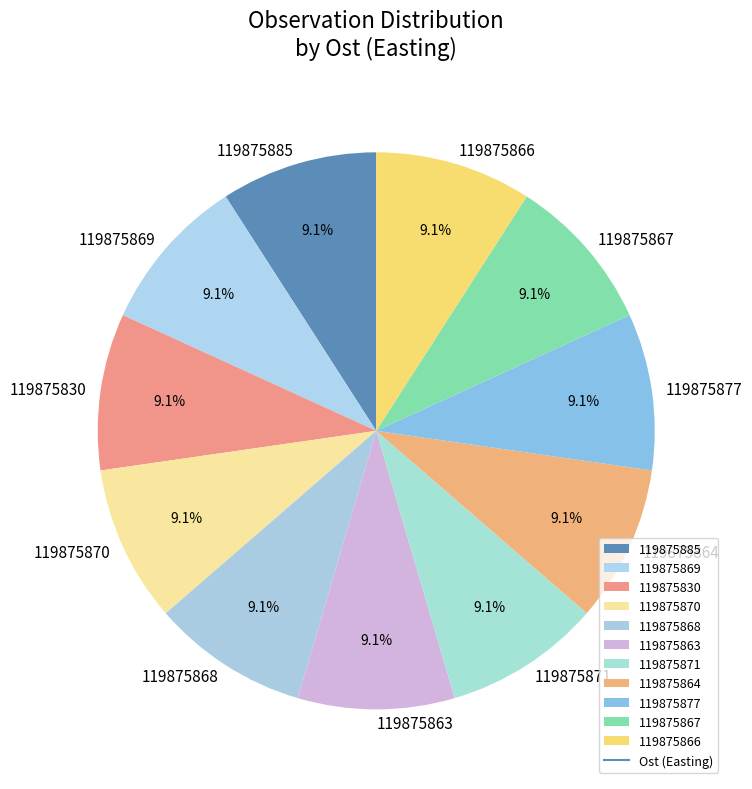

What portion of the pie excludes 119875868?

90.9%